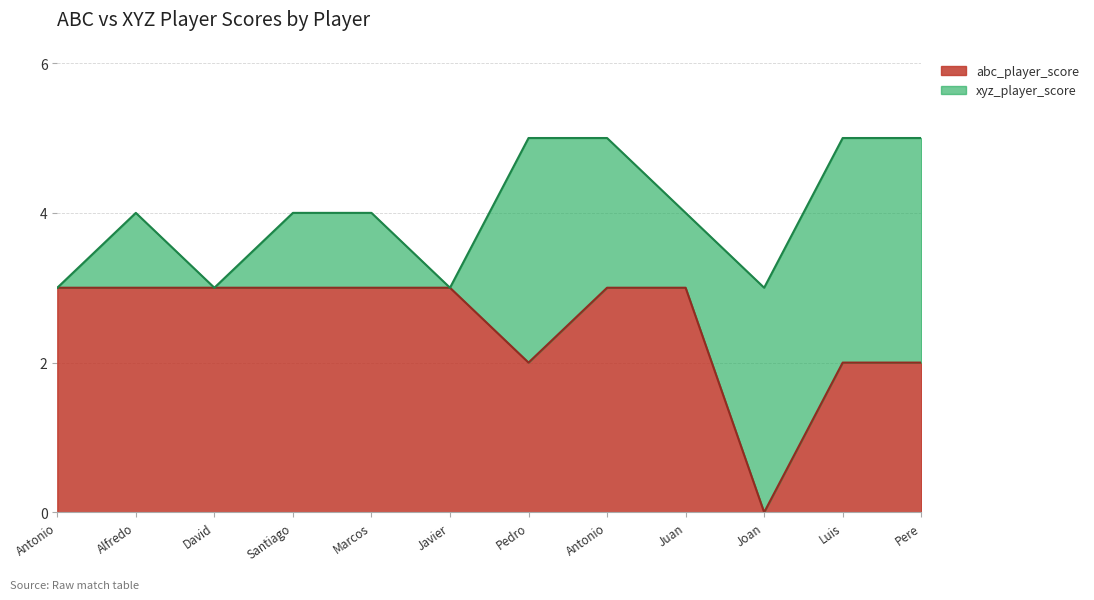

How many data points are less than 3?

4